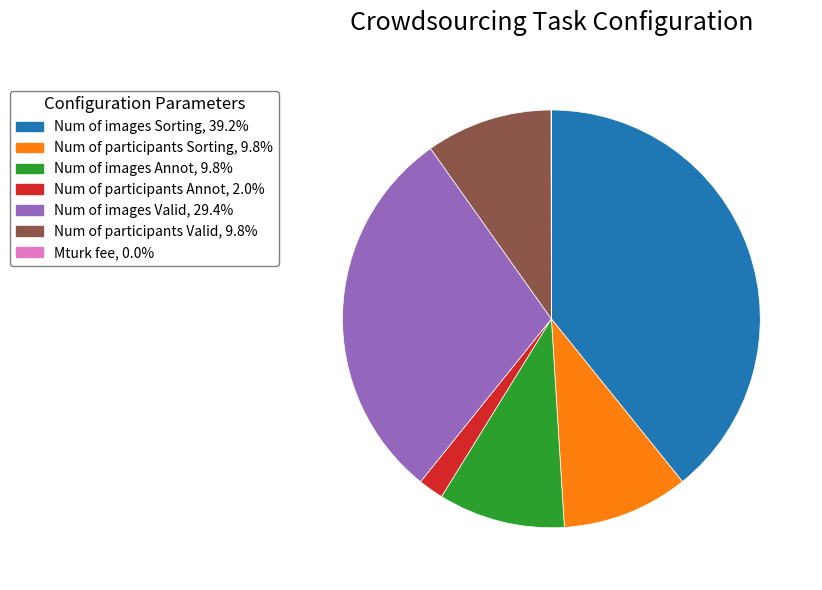

Is there a majority slice in this chart?

No